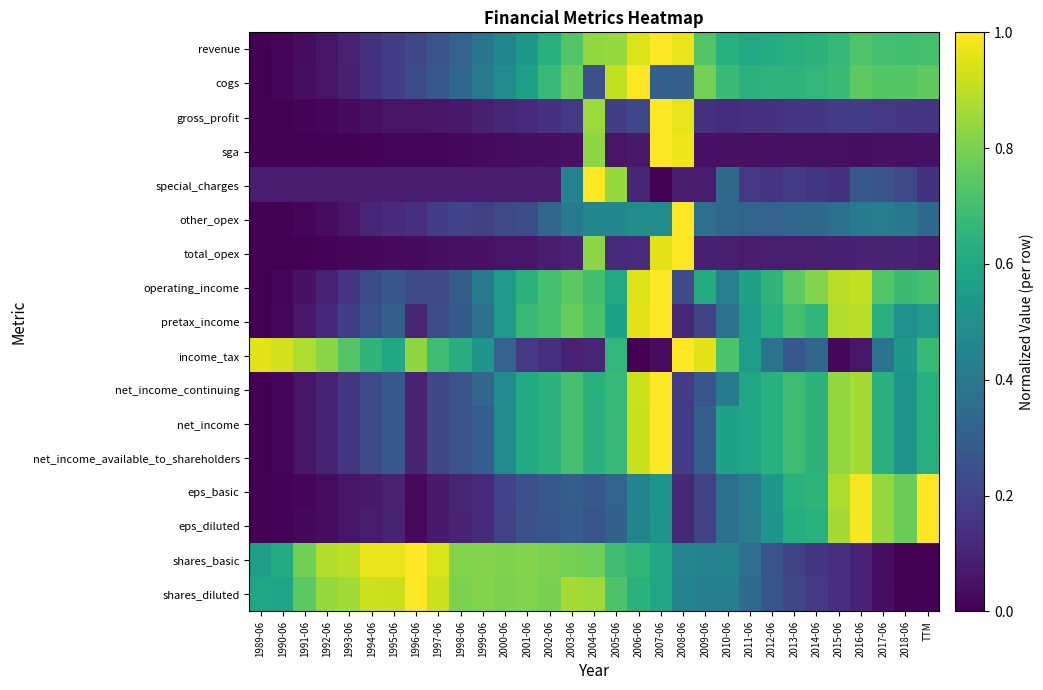

At 2018-06, list the series in order from smallest to largest.

shares_basic, shares_diluted, sga, total_opex, gross_profit, special_charges, other_opex, pretax_income, net_income_continuing, net_income, net_income_available_to_shareholders, income_tax, operating_income, revenue, cogs, eps_basic, eps_diluted